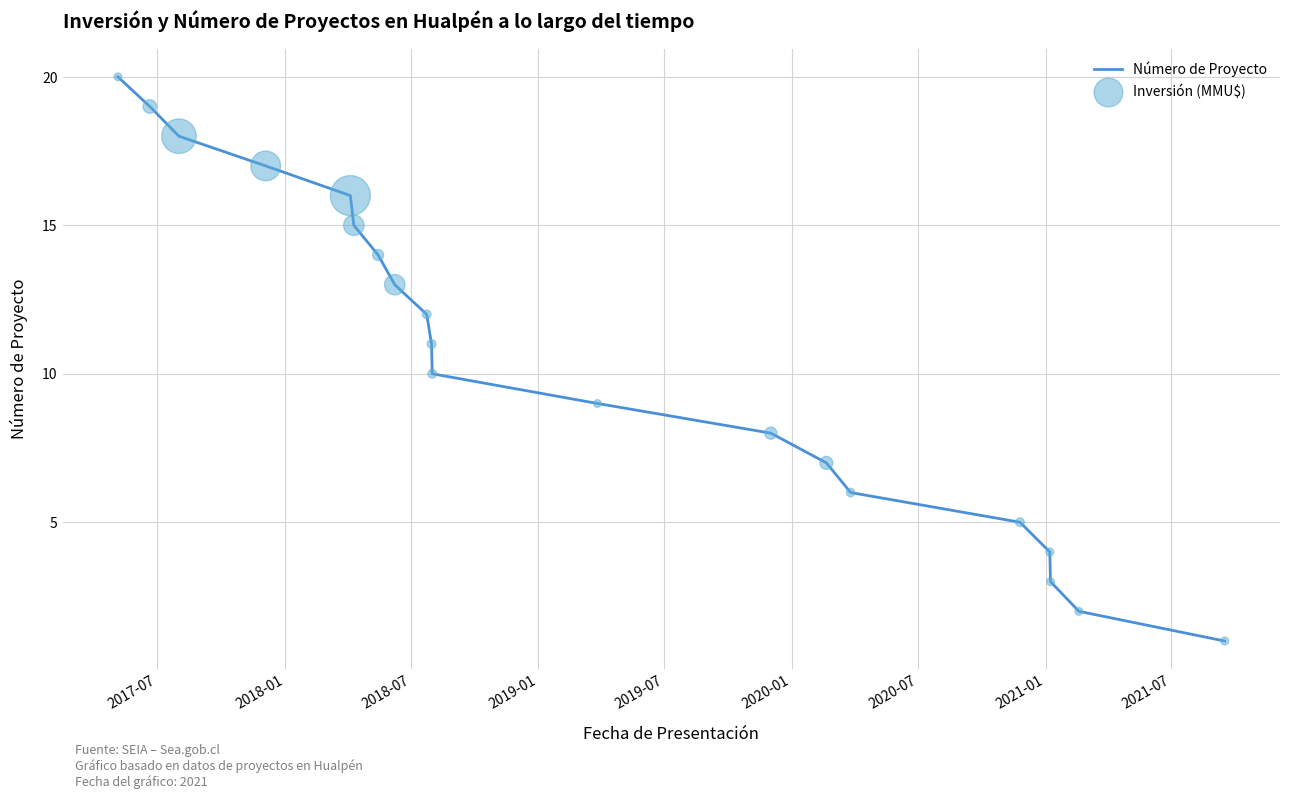

At how many categories does at least one series exceed 19?

1